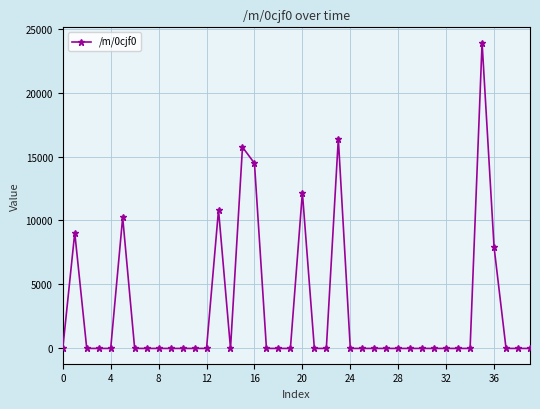

What is the greatest value displayed?

23900.7